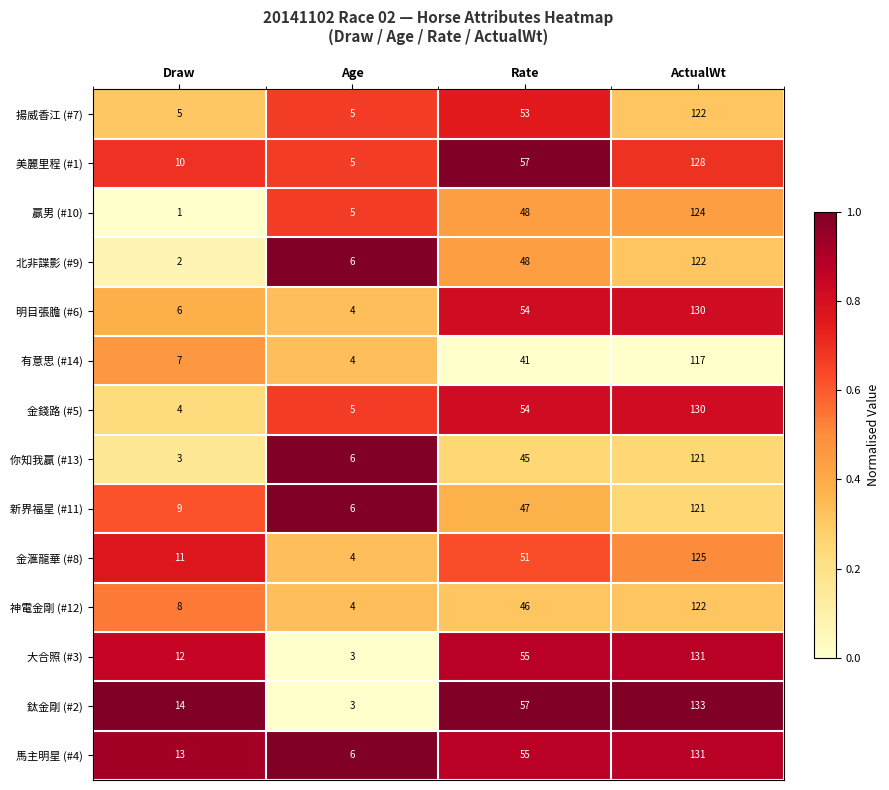

What is the total value across all series at Draw?

105